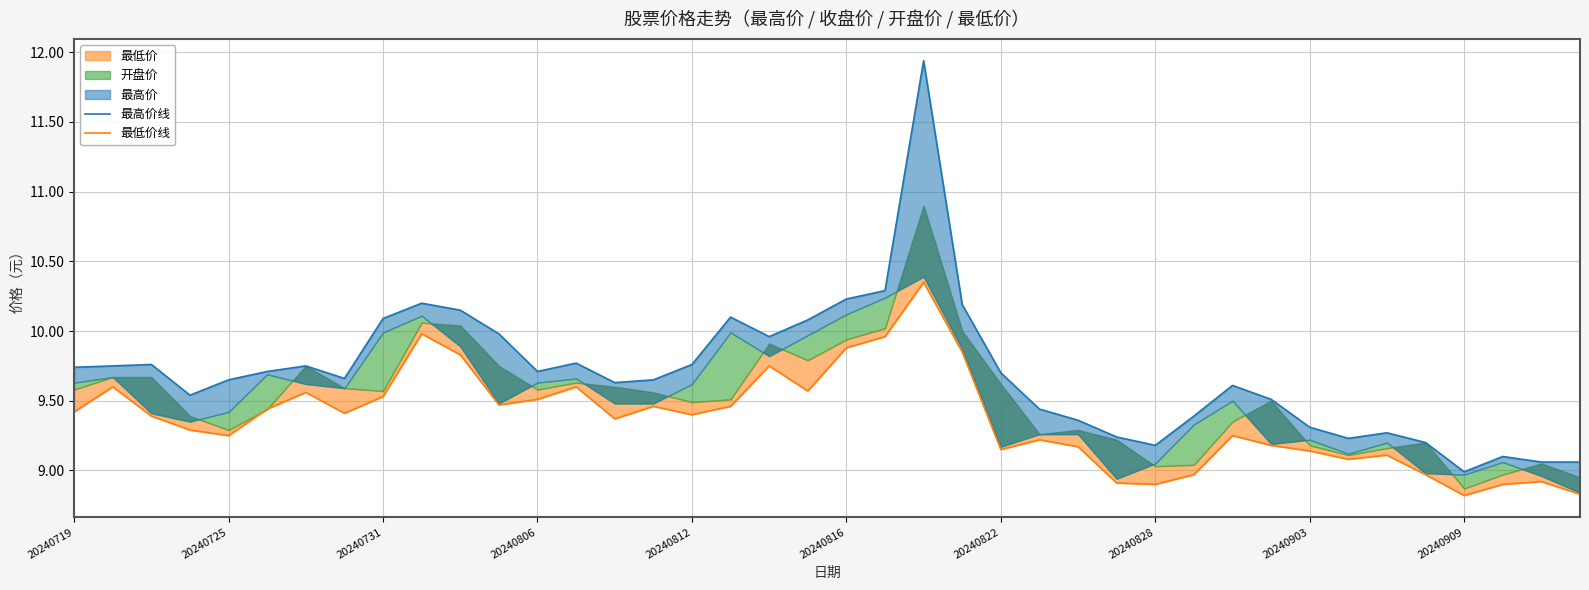

List the series in order of their overall mean, lowest first.

最低价线, 最高价线